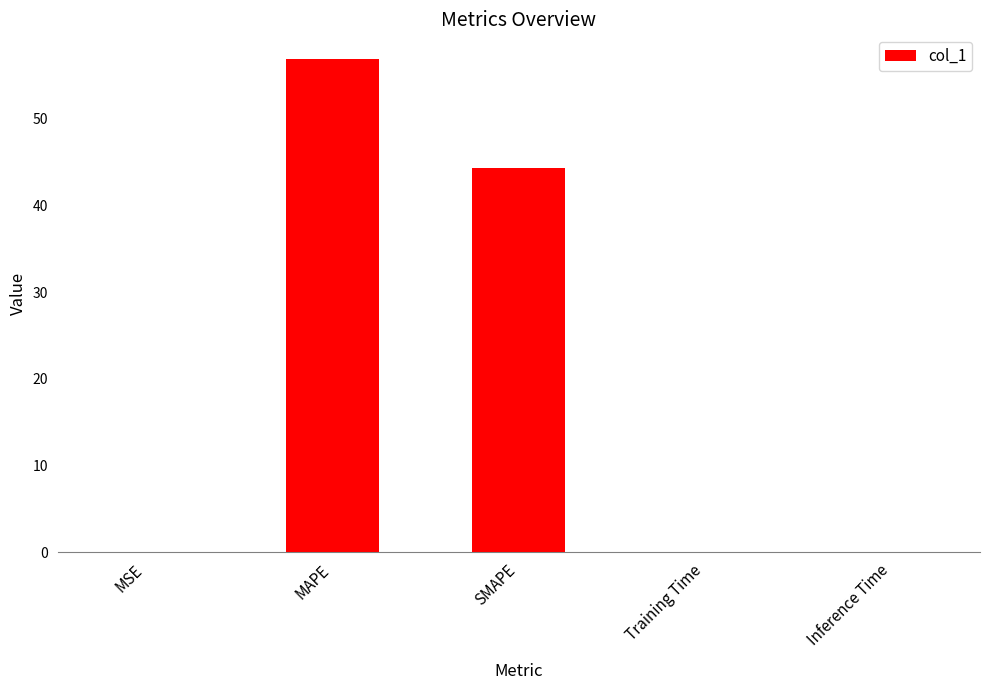

Is it true that the value at SMAPE is 11.6?

False